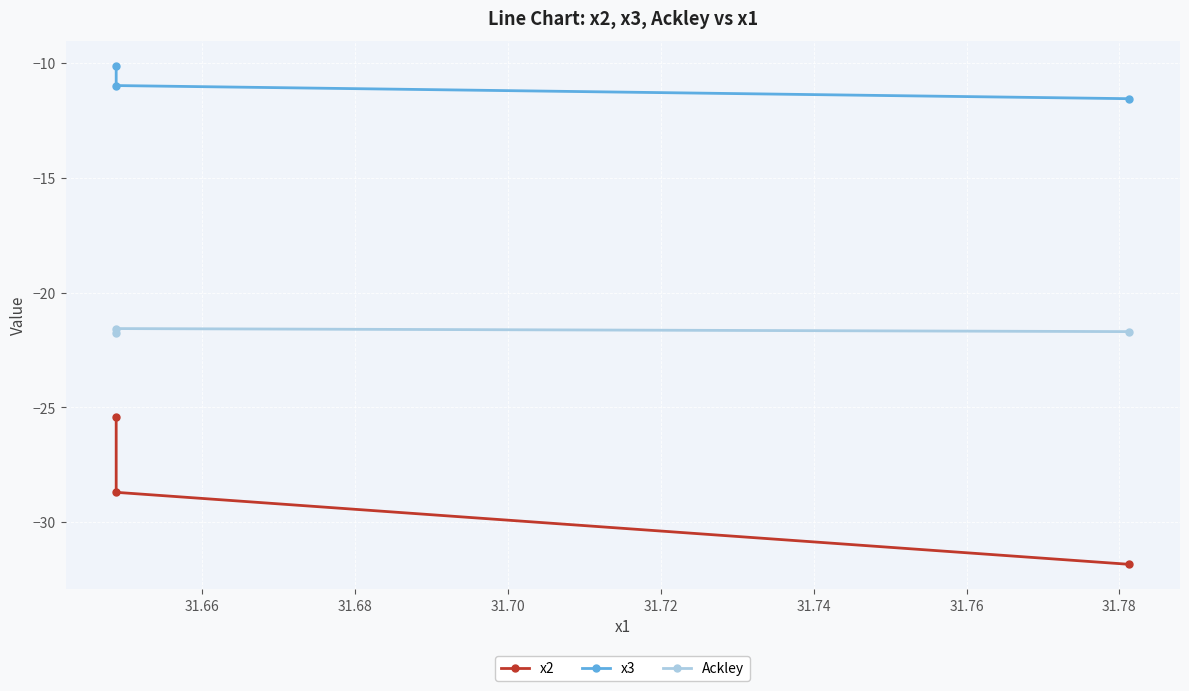

At how many categories does at least one series exceed -25?

3